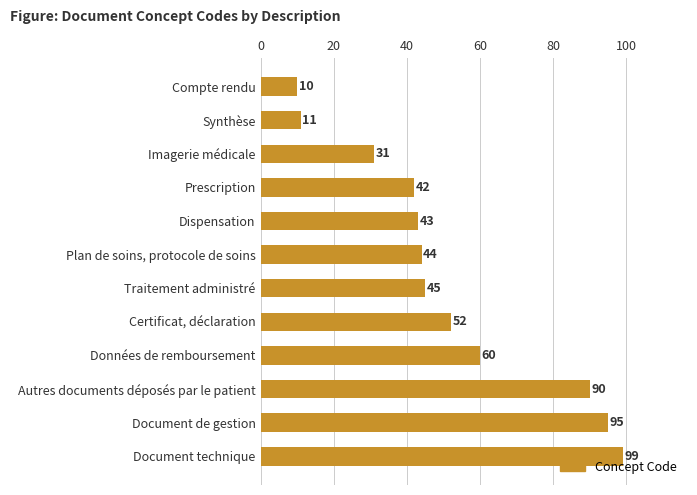

What is the difference between the second highest and minimum values?

85